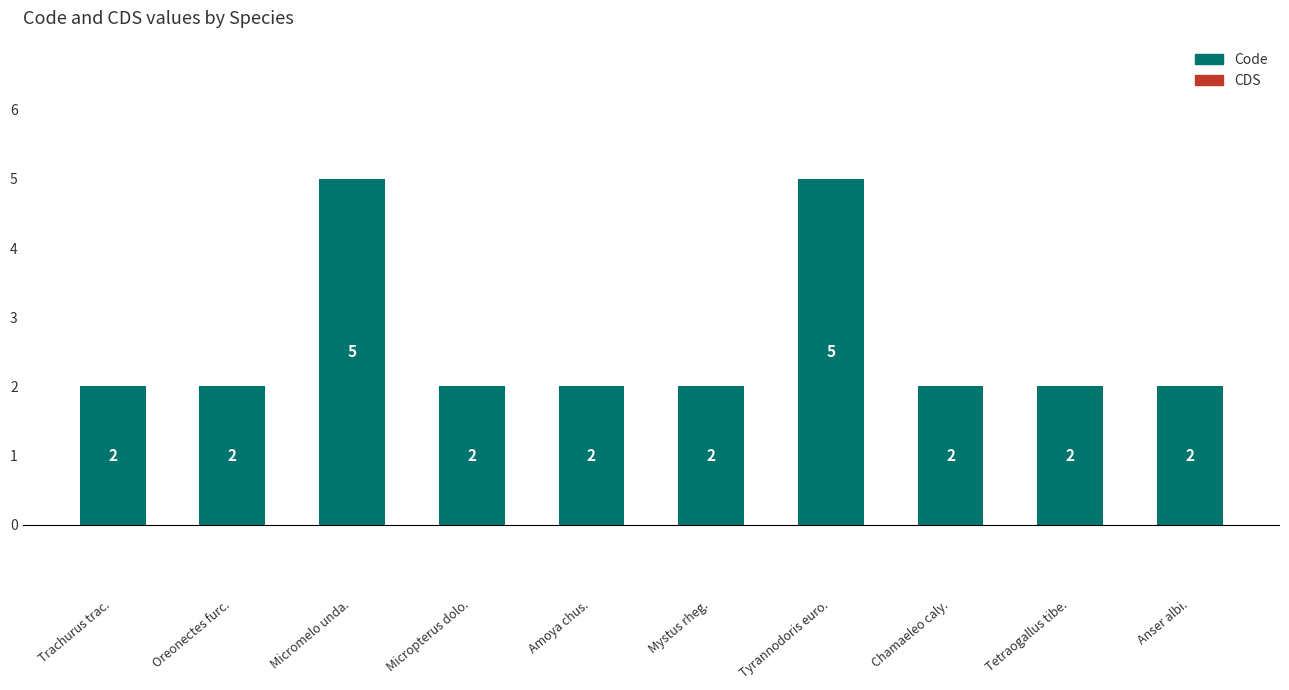

What position from the right is Amoya chus.?

6